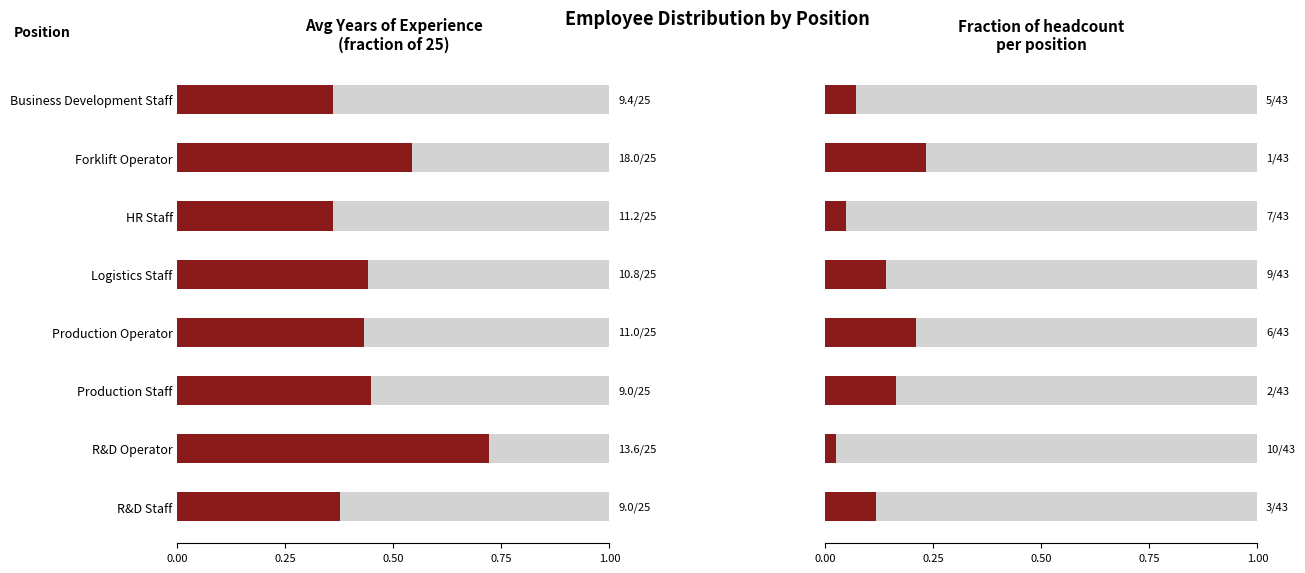

Which series has the largest range (max minus min)?

avg_yoe